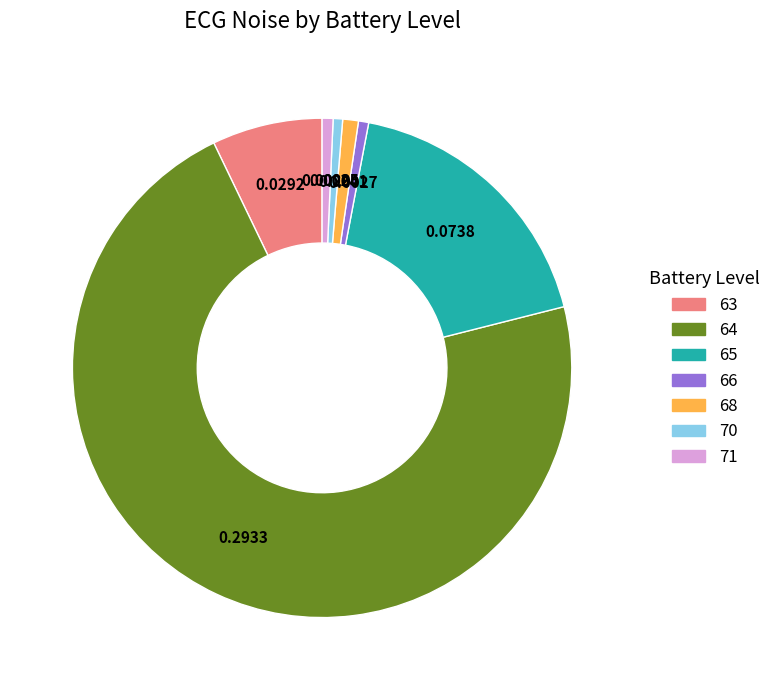

Is there any slice that represents more than half of the pie?

Yes